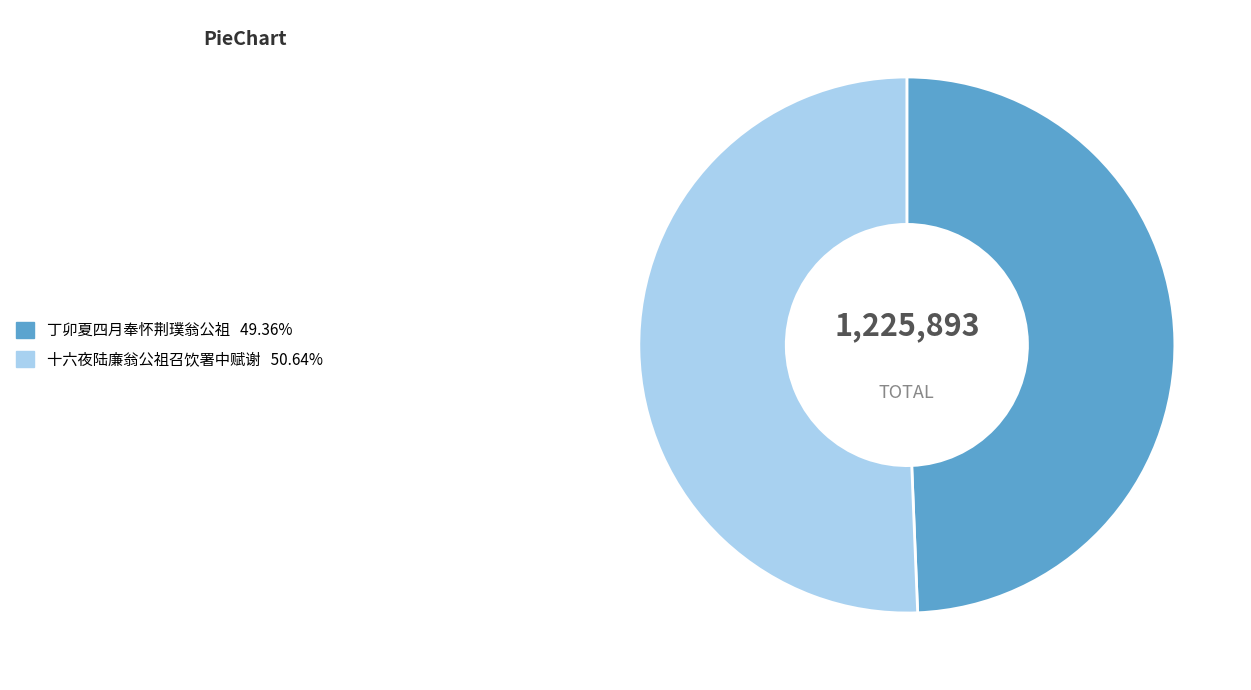

Is the sum of 丁卯夏四月奉怀荆璞翁公祖 49.36% and 十六夜陆廉翁公祖召饮署中赋谢 50.64% greater than half?

Yes